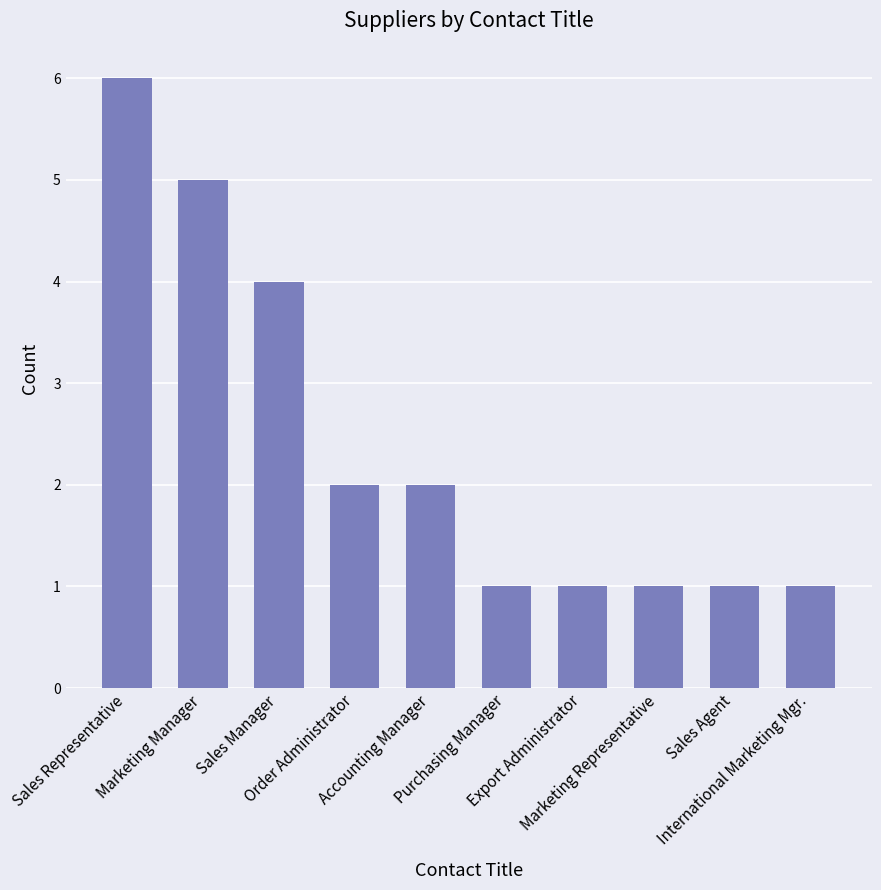

What is the maximum value shown in the chart?

6